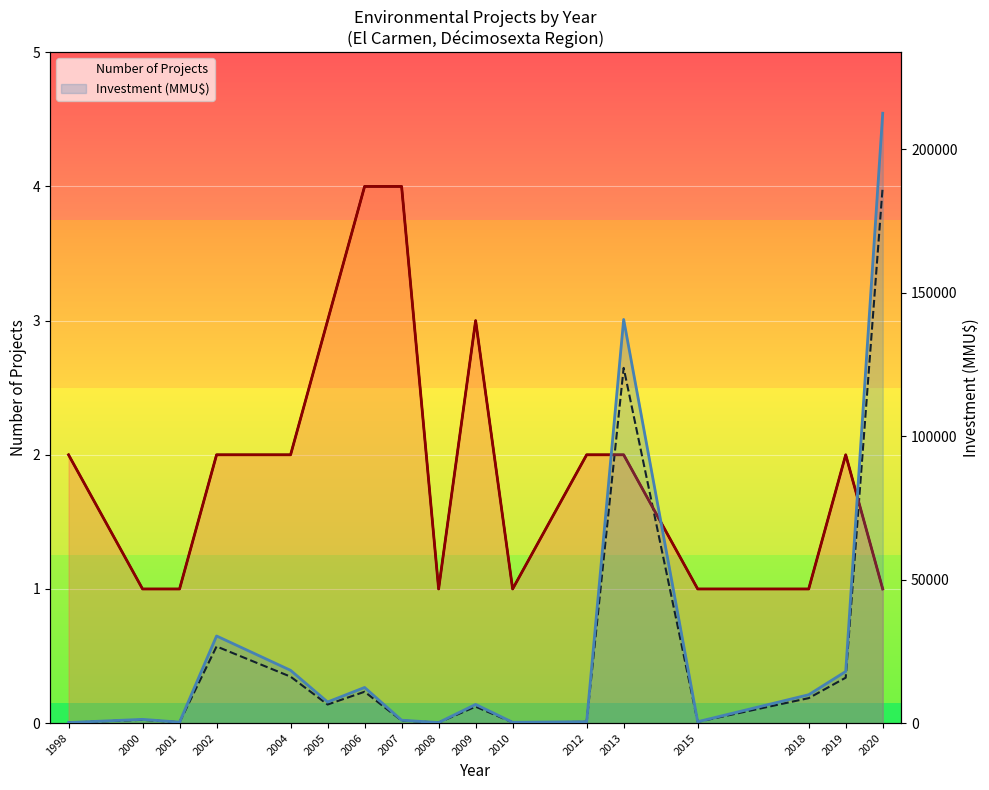

Which series has the largest total across all categories?

Investment (MMU$)